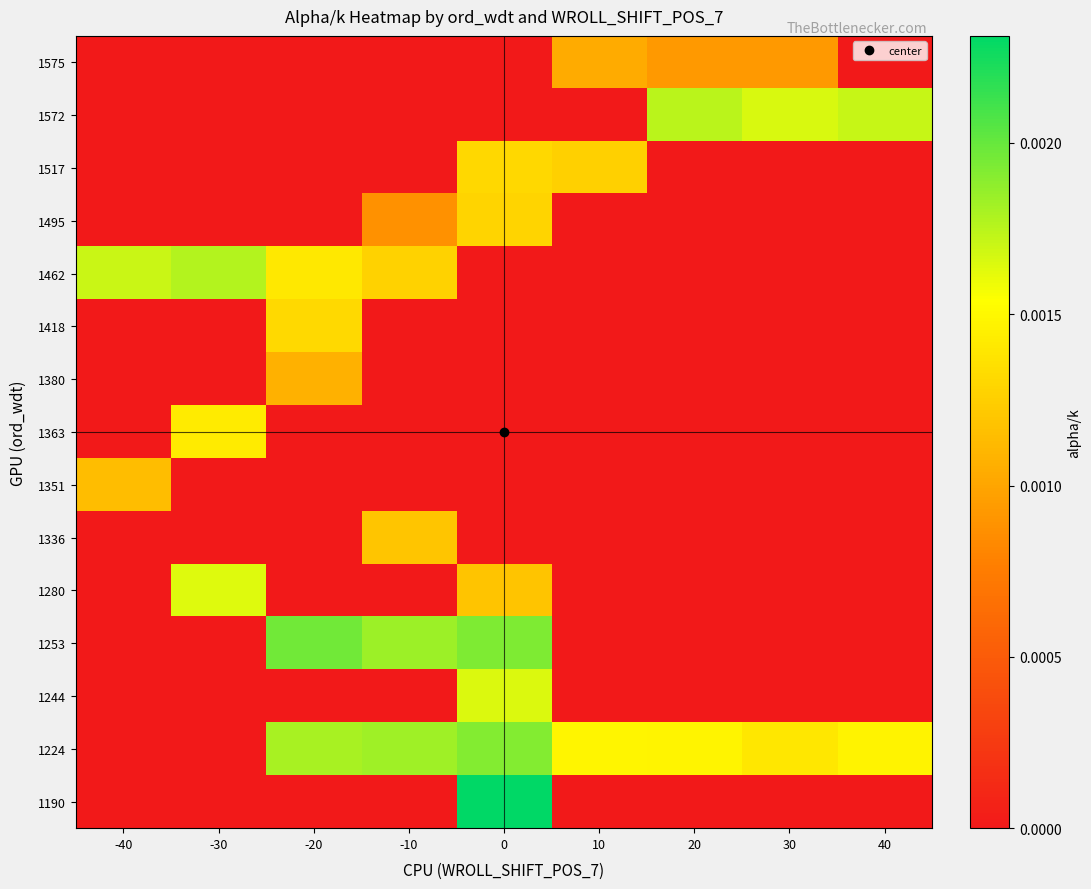

Rank the series at -40 from highest to lowest value.

1462, 1351, 1575, 1572, 1517, 1495, 1418, 1380, 1363, 1336, 1280, 1253, 1244, 1224, 1190